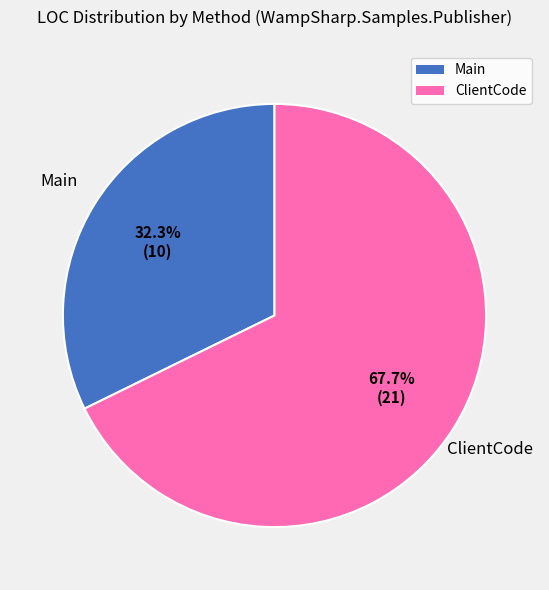

Which slice is the largest?

ClientCode